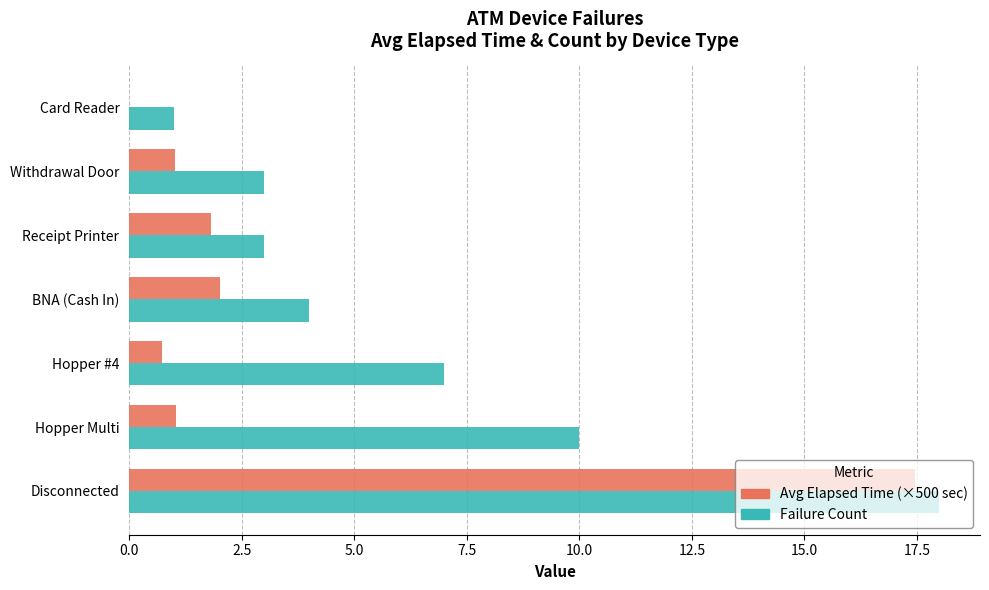

How many distinct data groups are displayed?

2